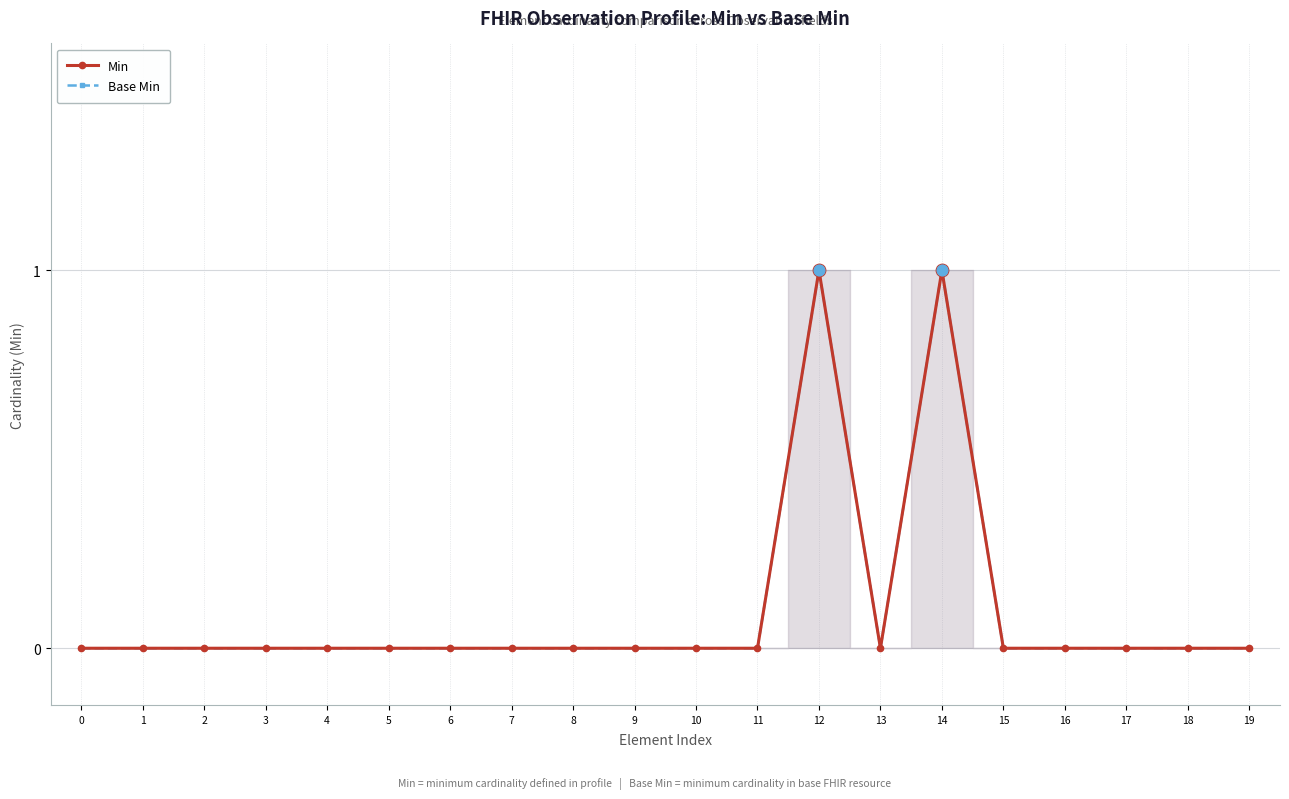

Which series reaches the maximum Y coordinate?

Min